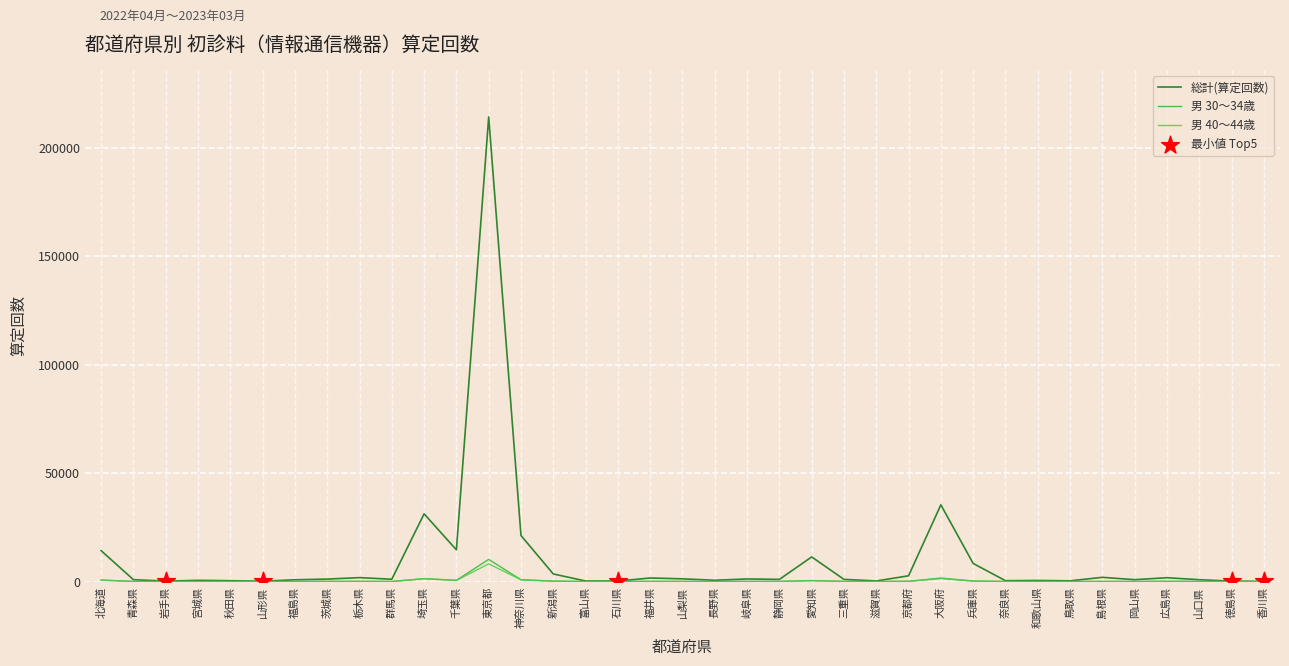

Which series has the widest spread of values?

総計(算定回数)